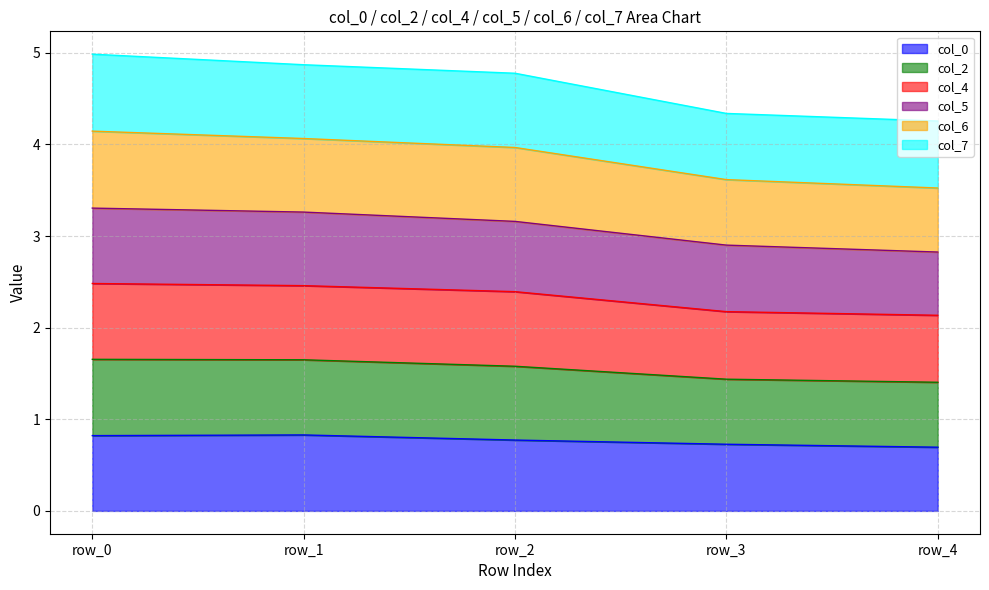

True or false: col_0 has a value of 0.5 at row_2.

False